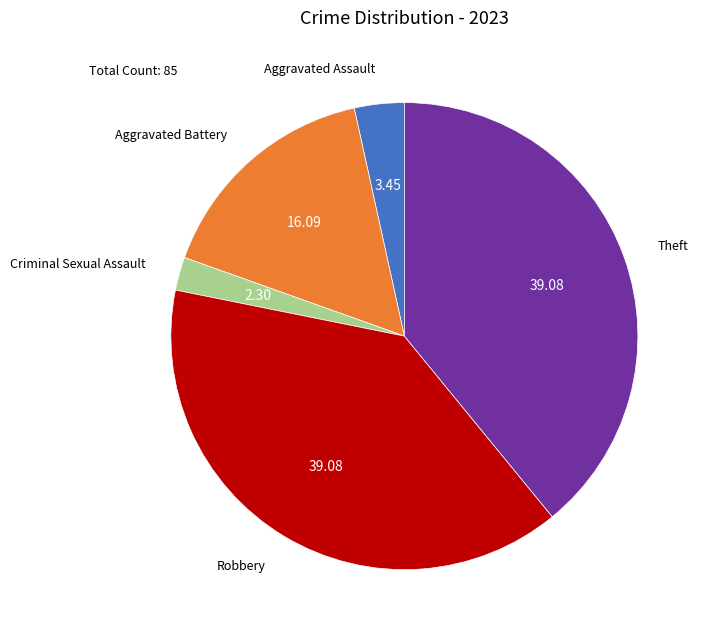

Is there any slice that represents more than half of the pie?

No